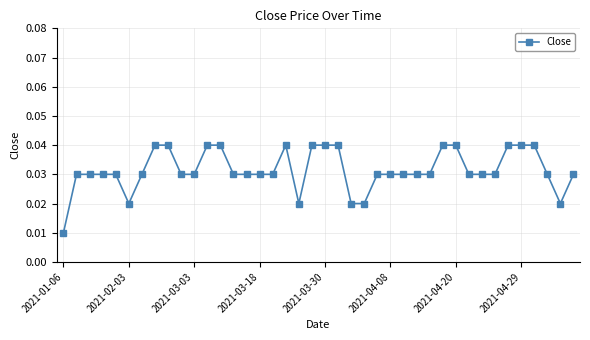

Count the values in the range 0 to 1.

40